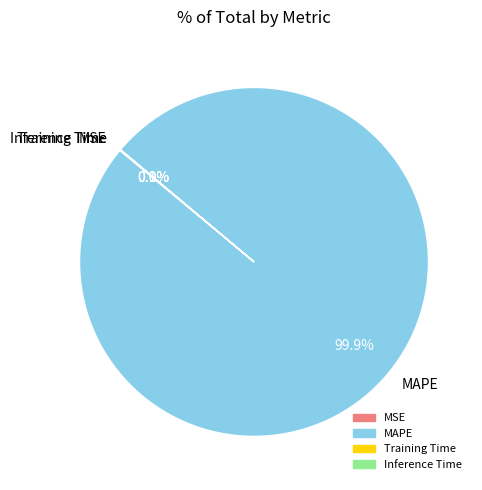

Is there any slice that represents more than half of the pie?

Yes